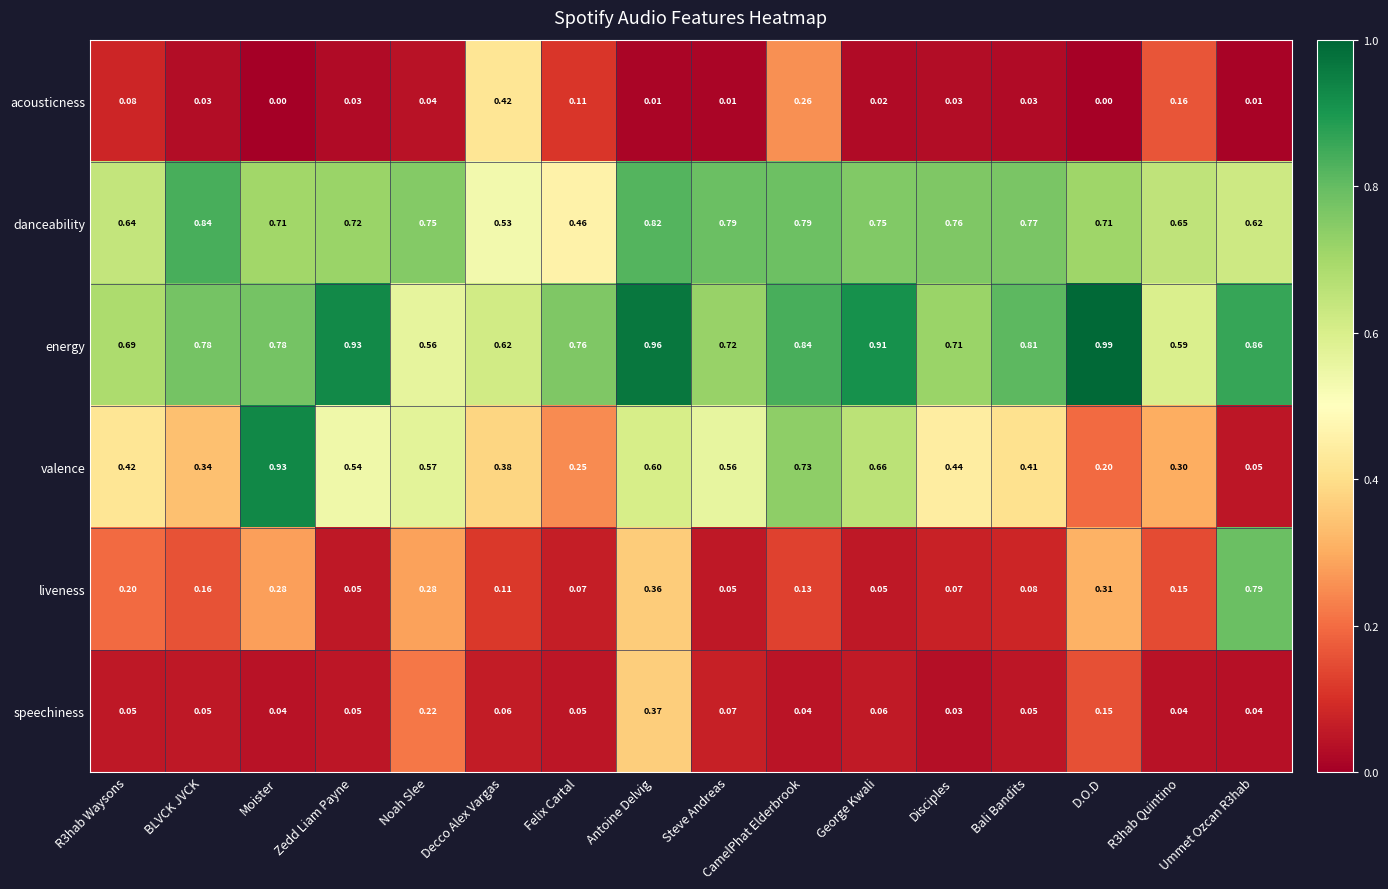

At which category is the sum across all series the highest?

Antoine Delvig